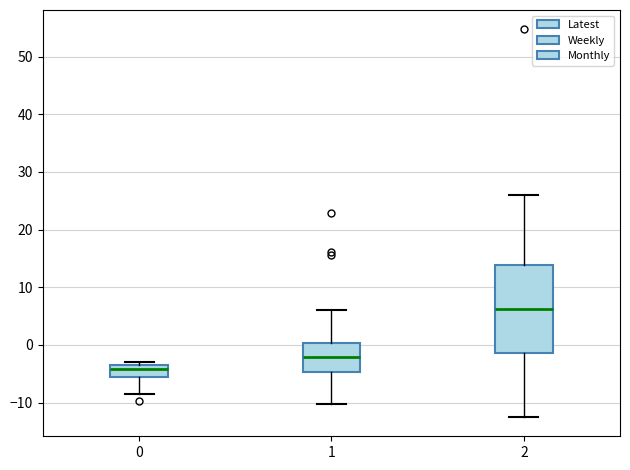

Comparing the boxes themselves (not the whiskers), which one is the tallest?

2